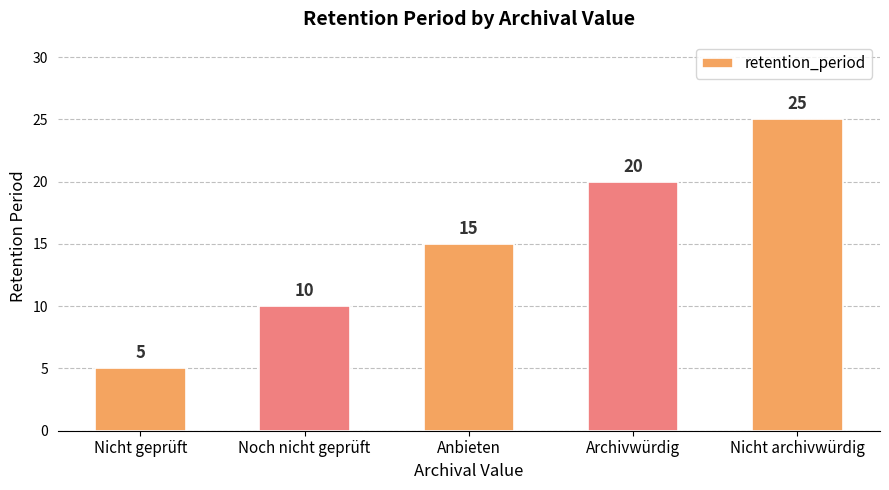

Which has a higher value, Noch nicht geprüft or Archivwürdig?

Archivwürdig